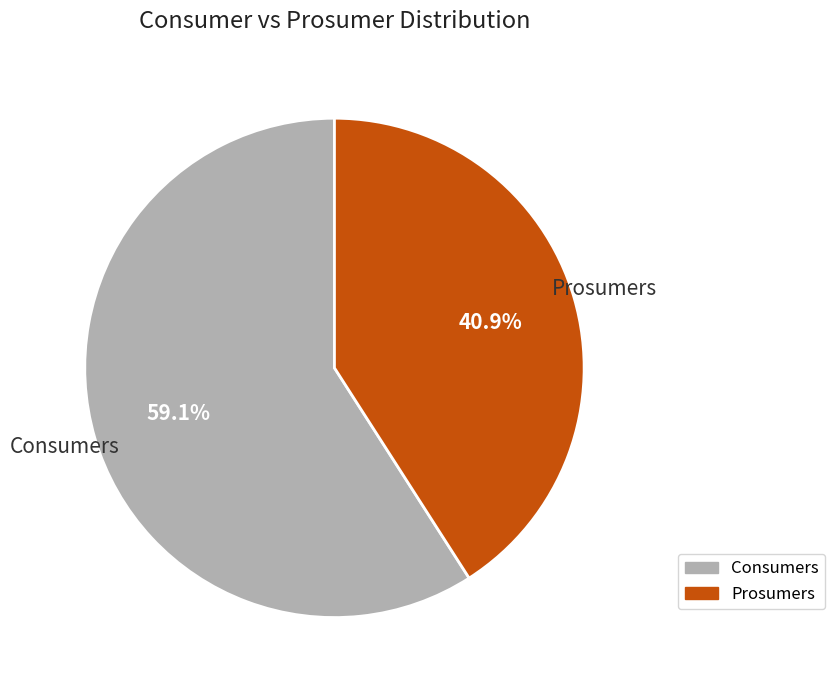

Which has a higher value, Prosumers or Consumers?

Consumers